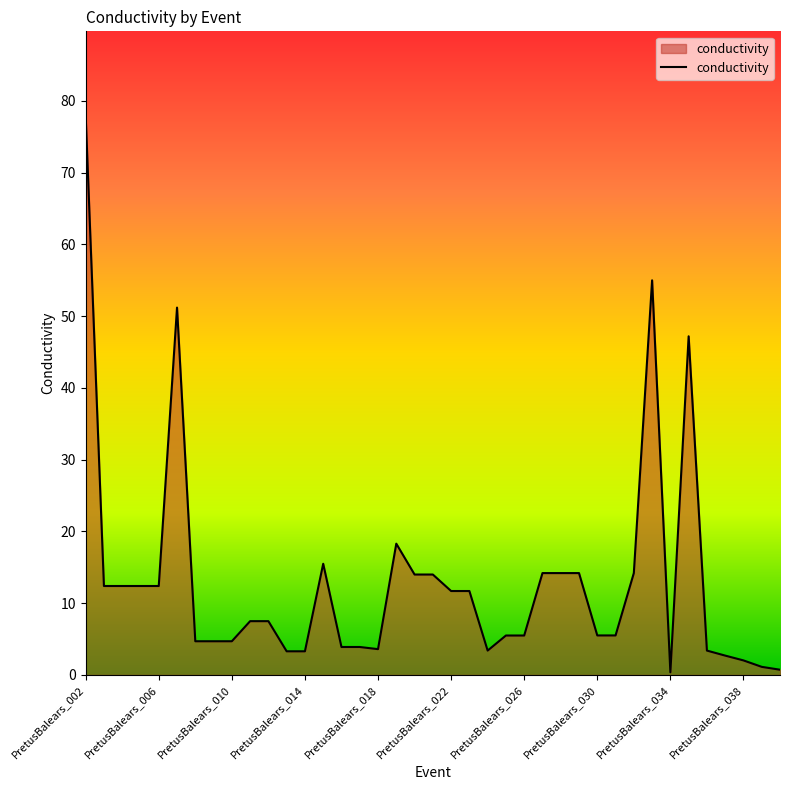

What is the maximum value shown in the chart?

78.0